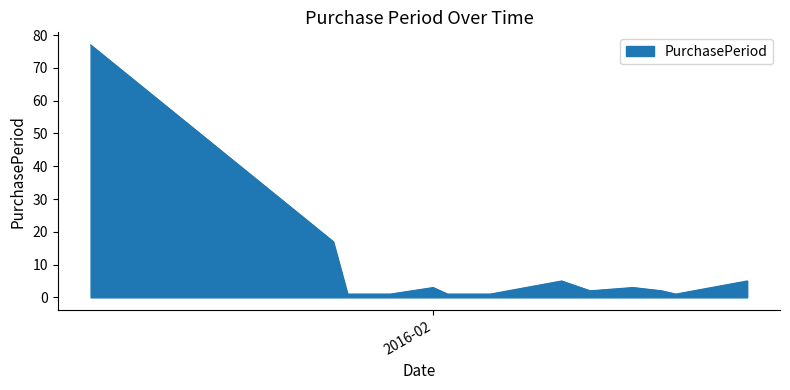

What is the maximum value shown in the chart?

77